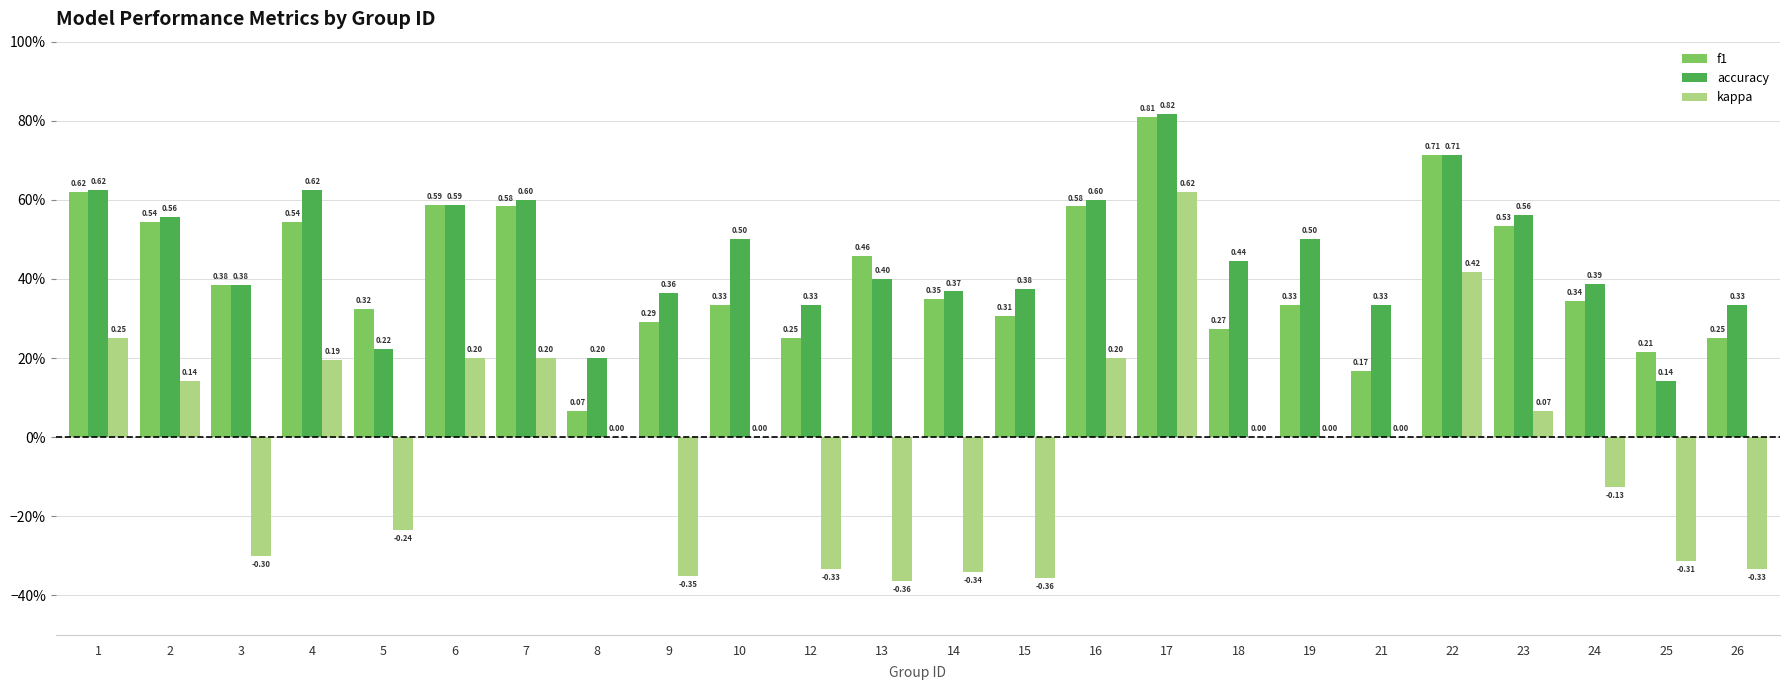

Which series has the largest range (max minus min)?

kappa